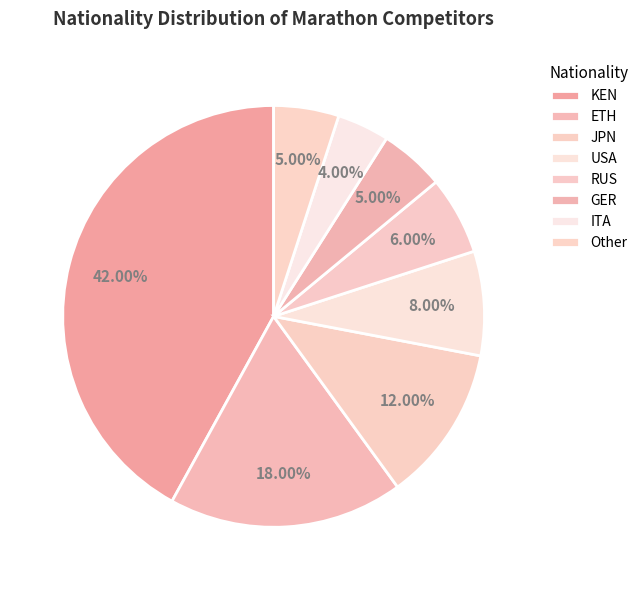

Which has a higher value, GER or KEN?

KEN